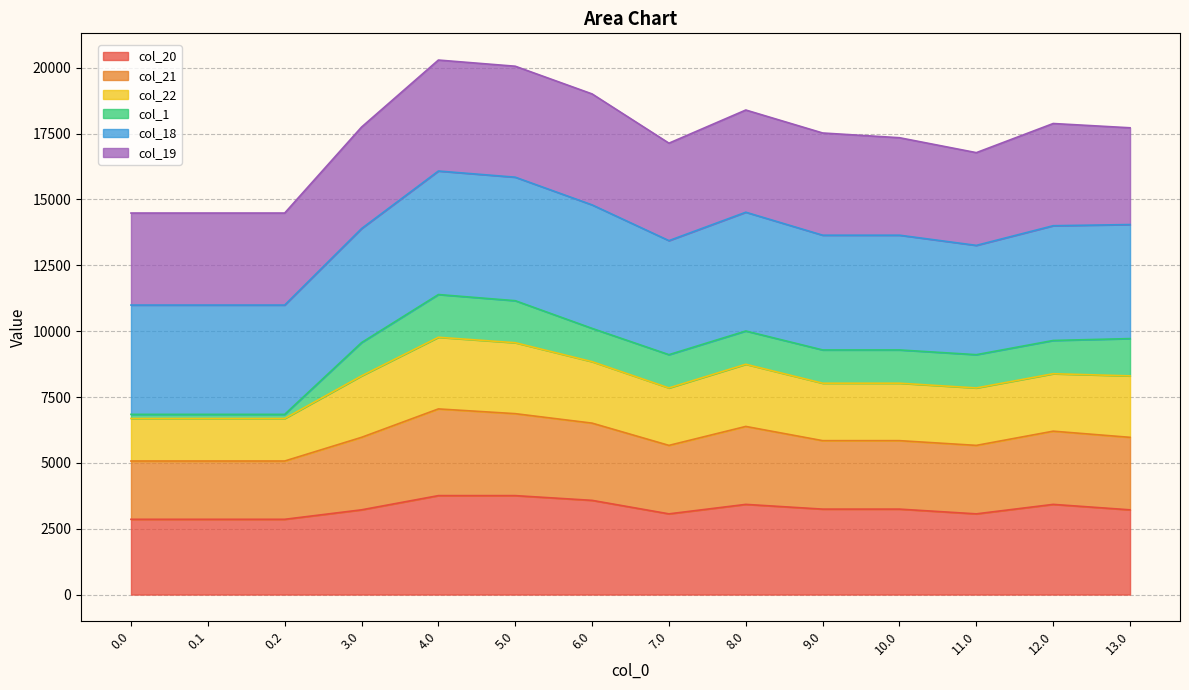

What is the minimum value for col_20?

2857.4